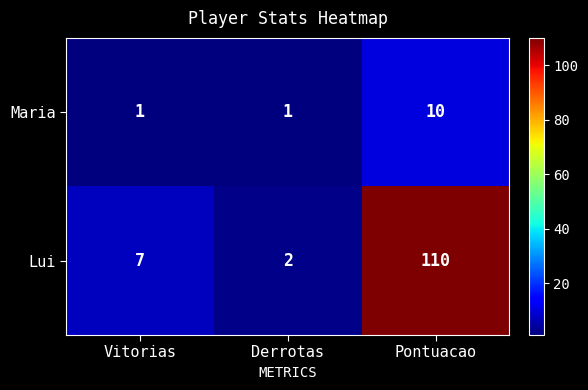

At which category does the chart reach its peak across all series?

Pontuacao